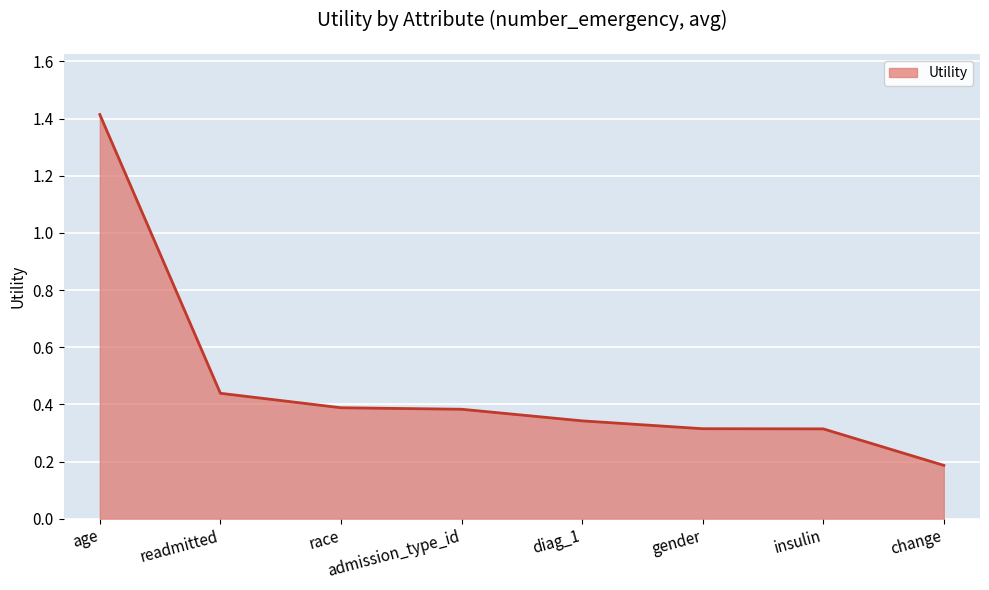

Is it true that the value at readmitted is 0.4?

True